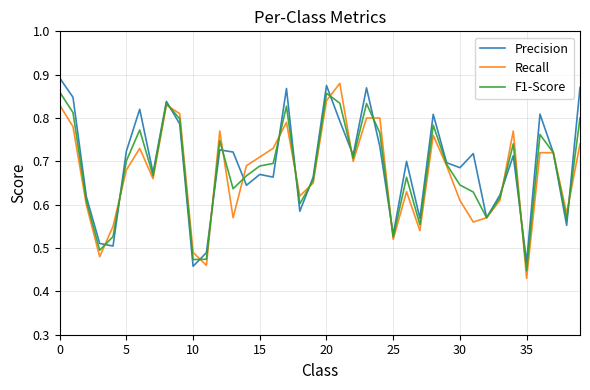

At 30, list the series in order from smallest to largest.

Recall, F1-Score, Precision